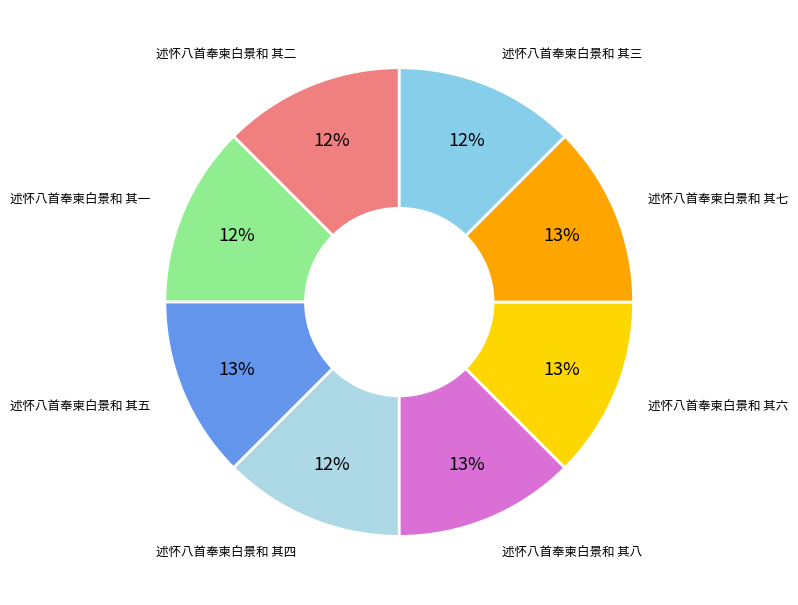

Is 述怀八首奉柬白景和 其五 the majority of the pie?

No